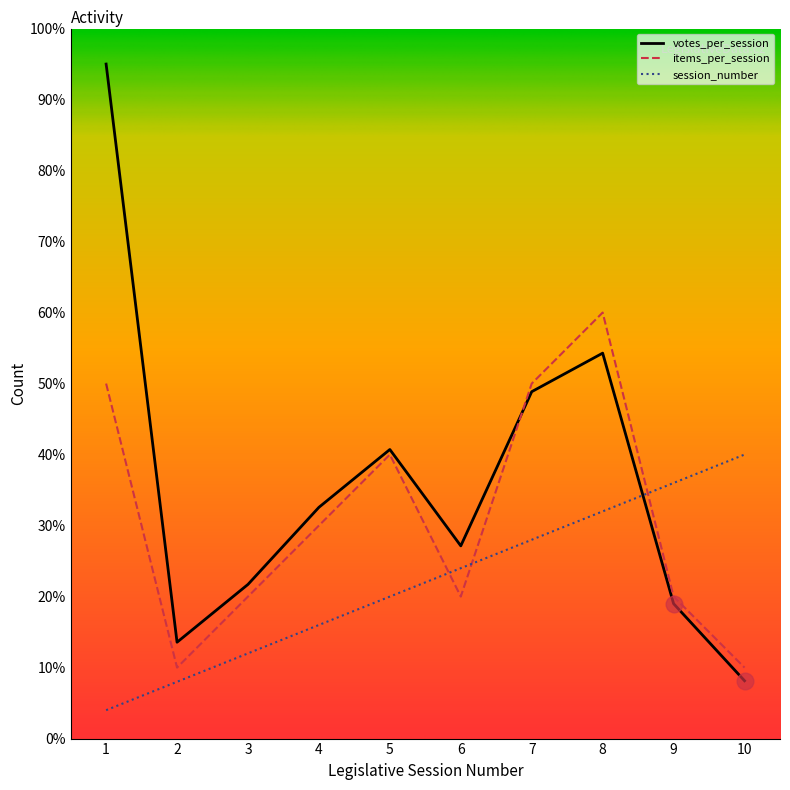

Which series ends up on top after the final intersection of items_per_session and session_number?

session_number